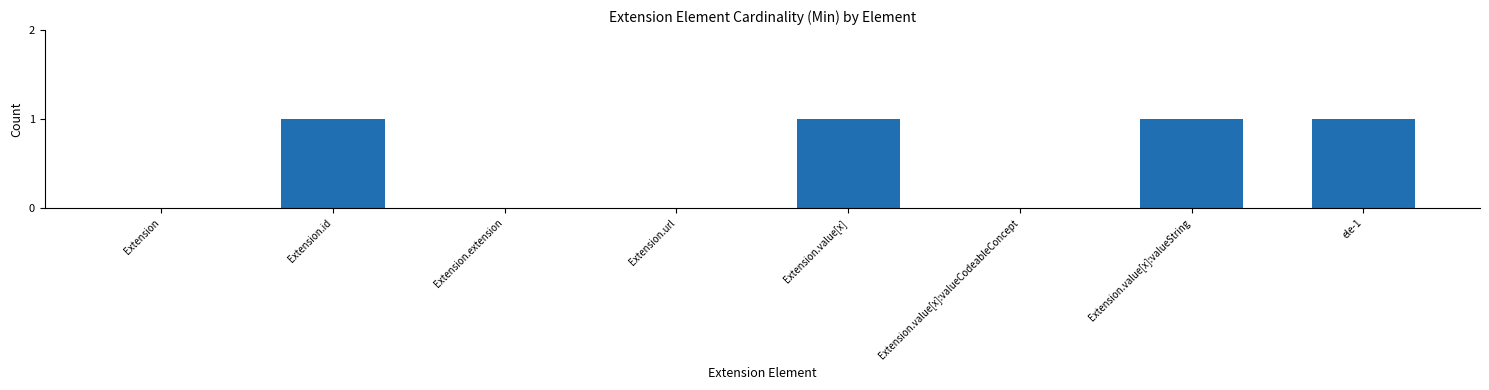

Is it true that the value at Extension.value[x] is 1?

True